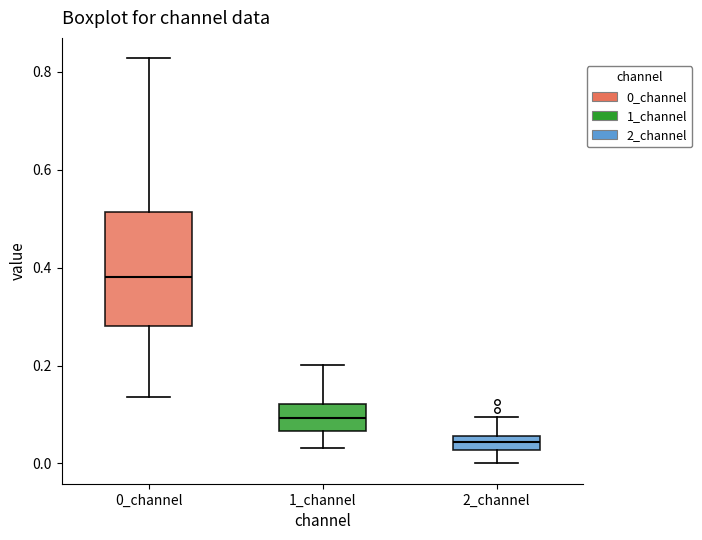

Where does the median line of the box for 2_channel sit on the y-axis? The values are not printed on the chart, so give them approximately, as read against the axis.

0.04